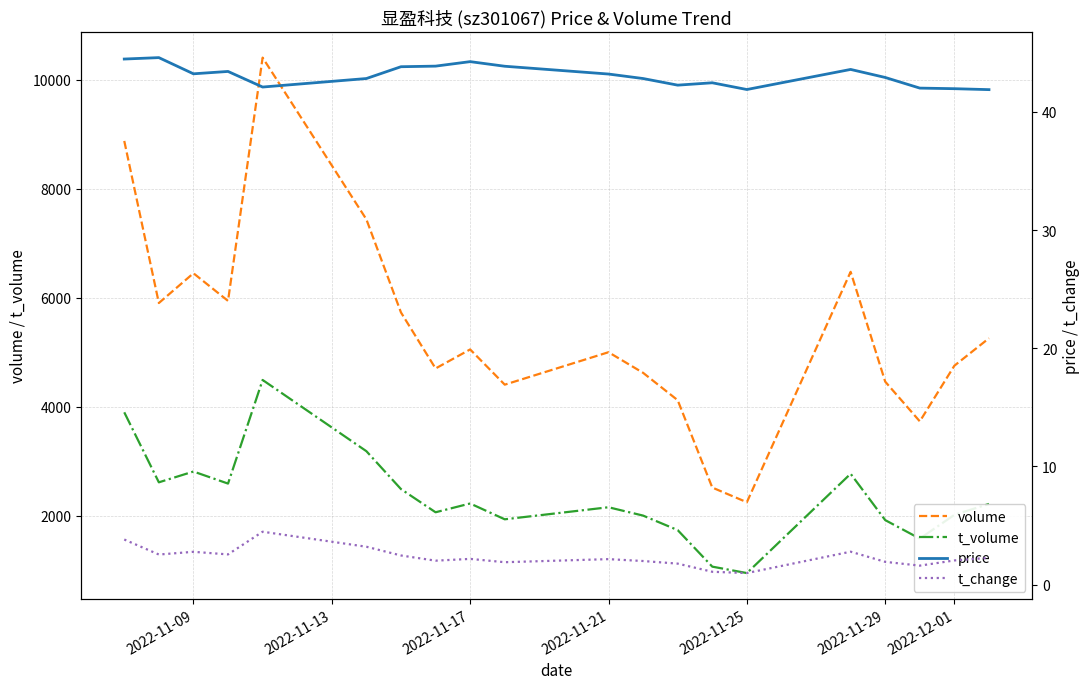

Count the number of categories in the chart.

20